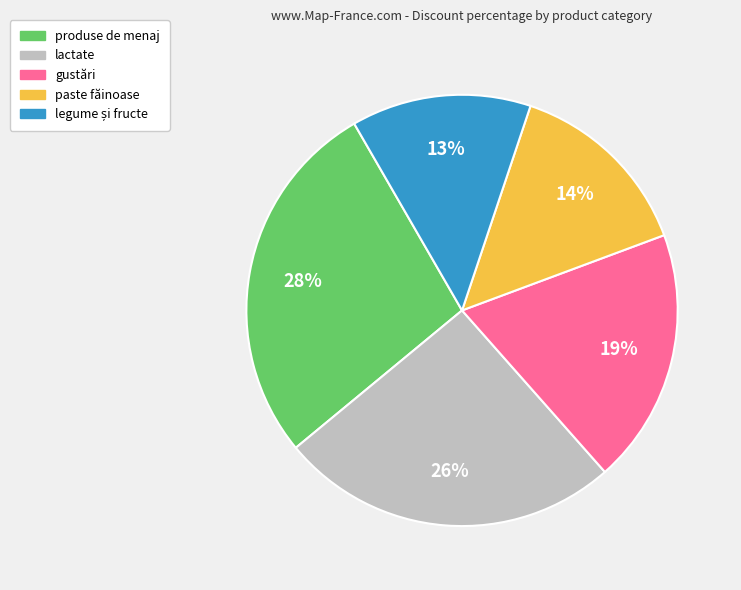

Does any single category account for the majority?

No